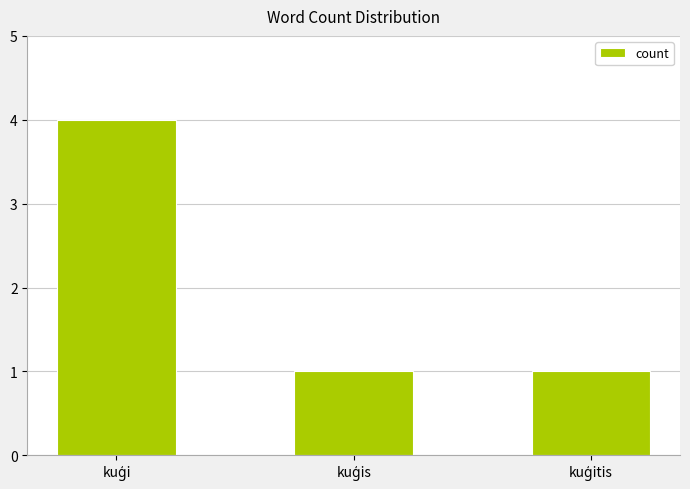

How many bars are there in total?

3